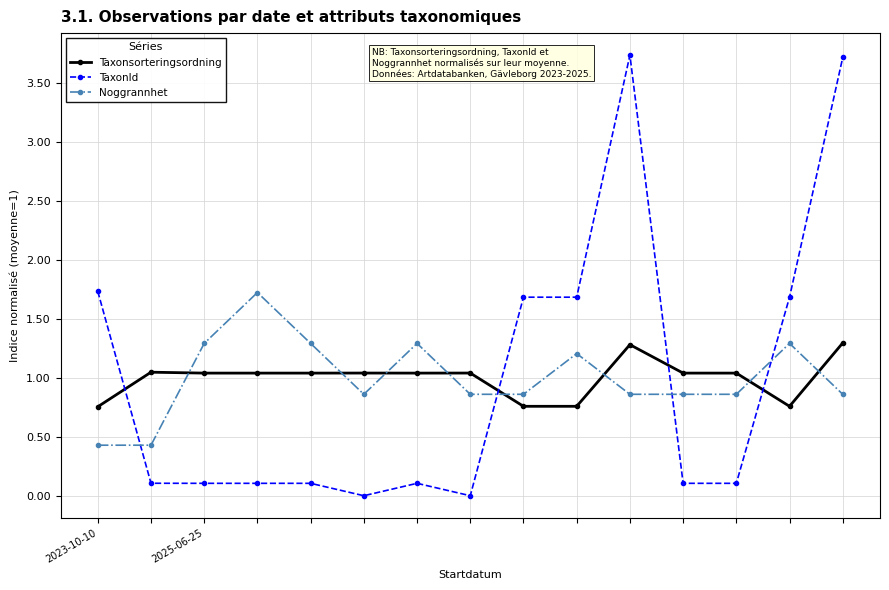

Which series has the largest range (max minus min)?

TaxonId